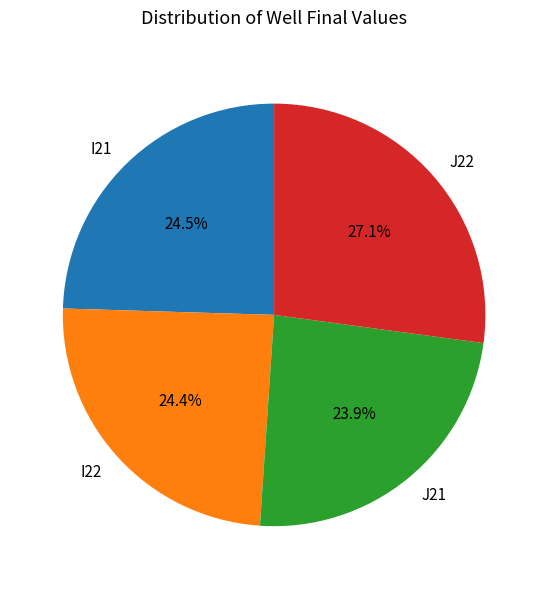

How many segments does this pie chart have?

4